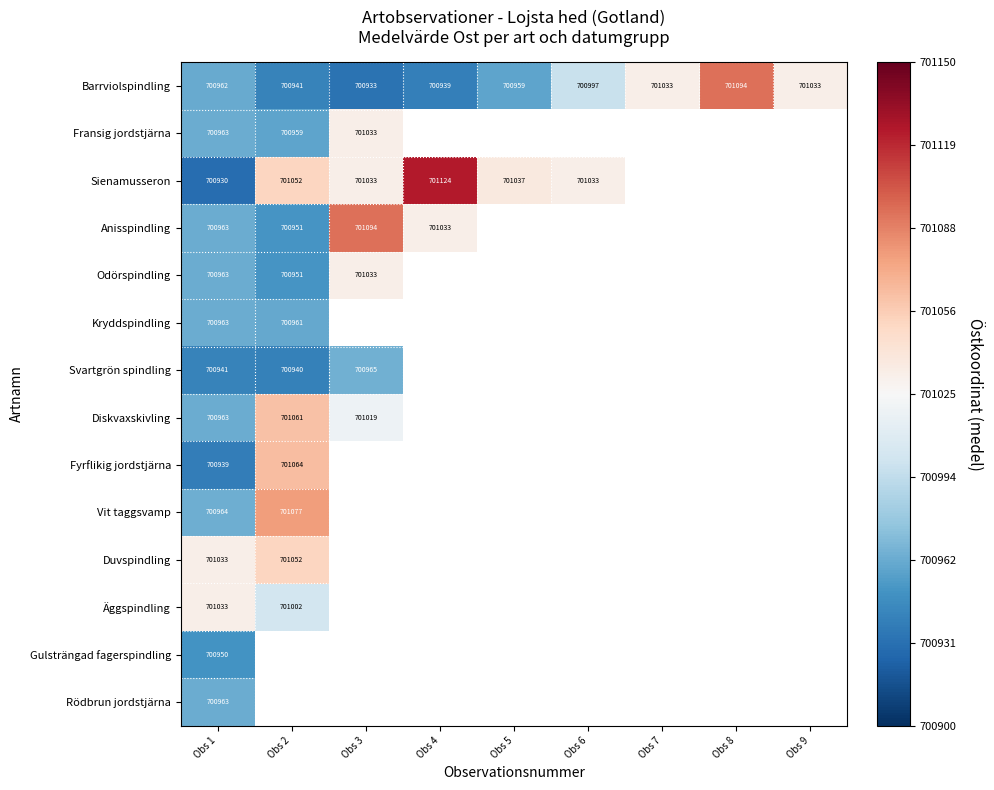

Which label corresponds to the largest value in the chart?

Obs 4